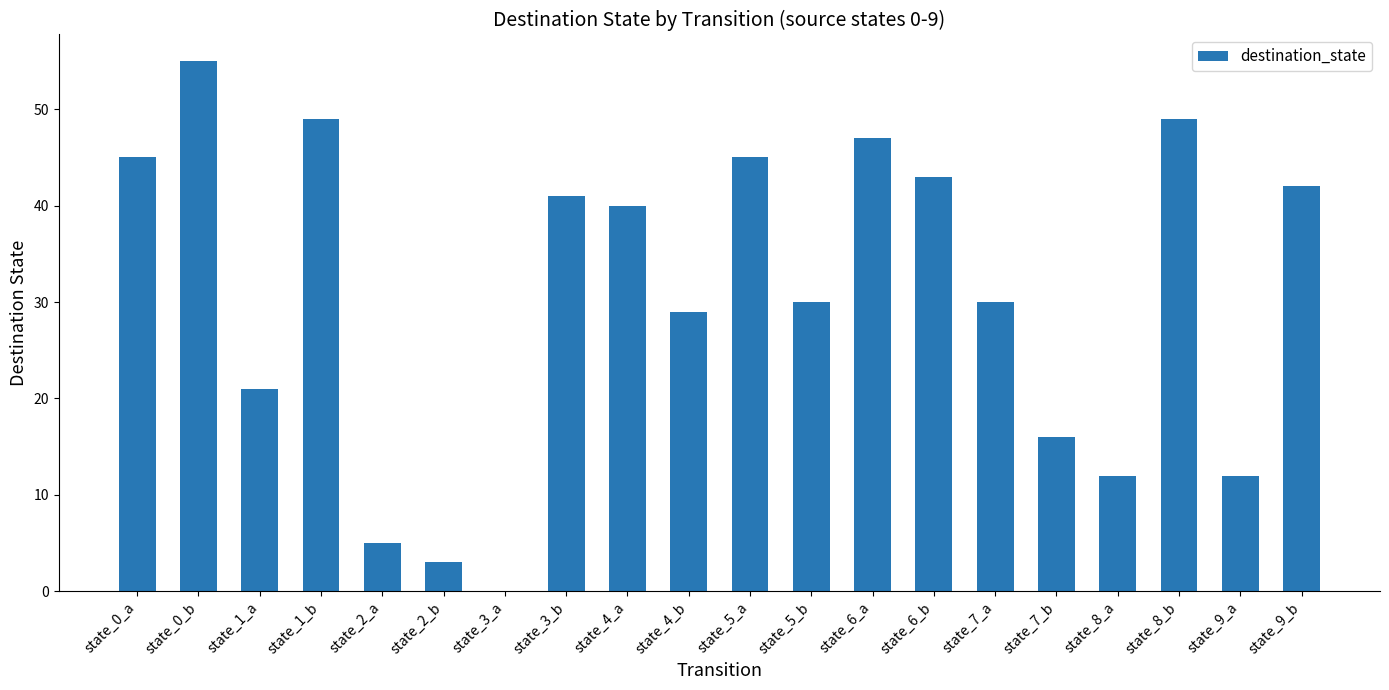

What is the sum of all values?

614